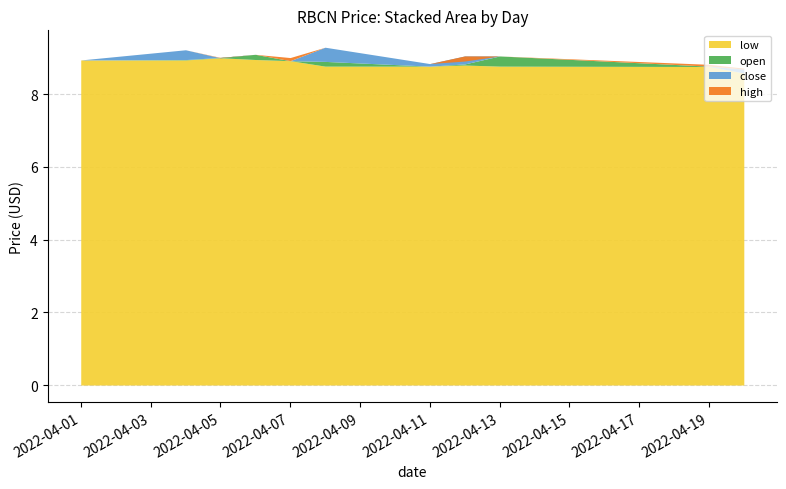

Where is close nearest to the value 8?

2022-04-20